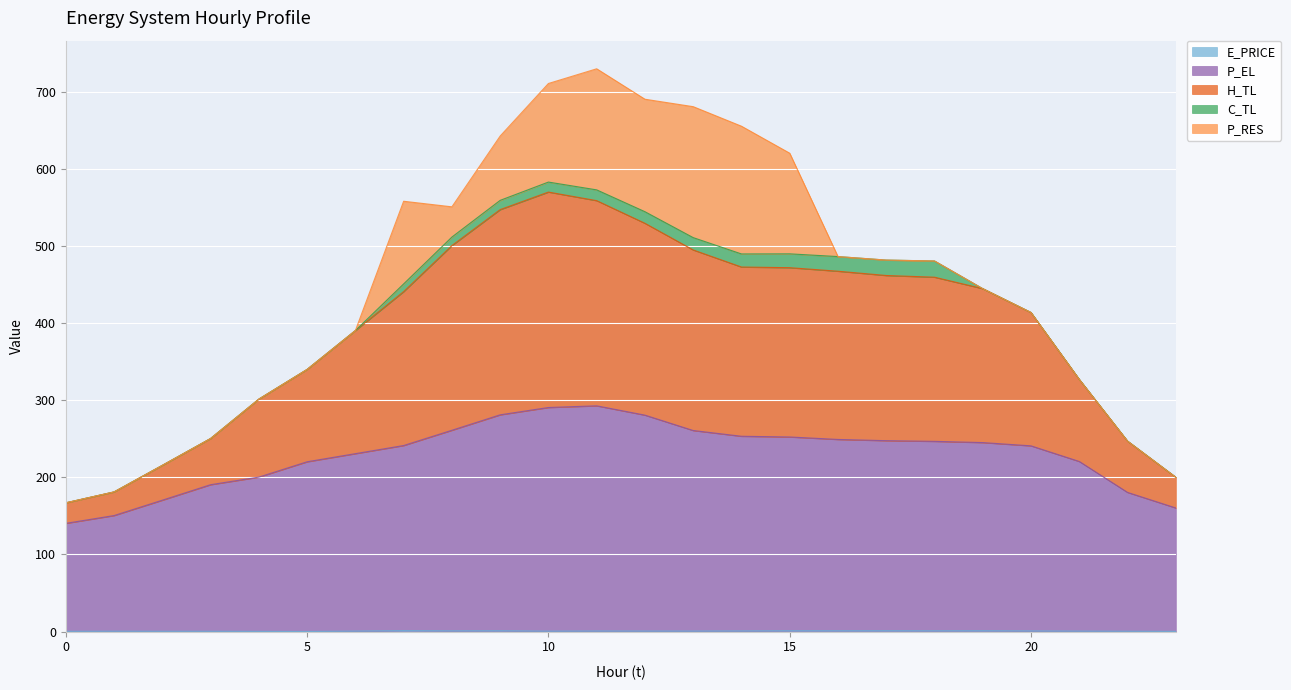

At which category does the chart reach its minimum across all series?

5